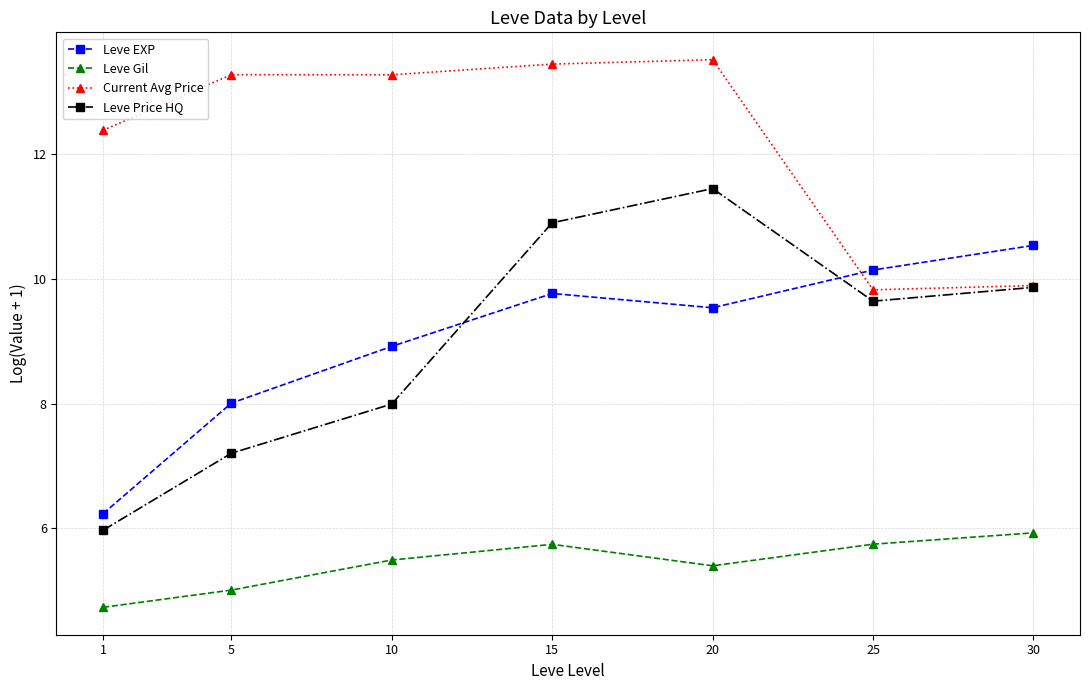

What is the difference between the maximum and second lowest values in the Leve Gil series?

0.9